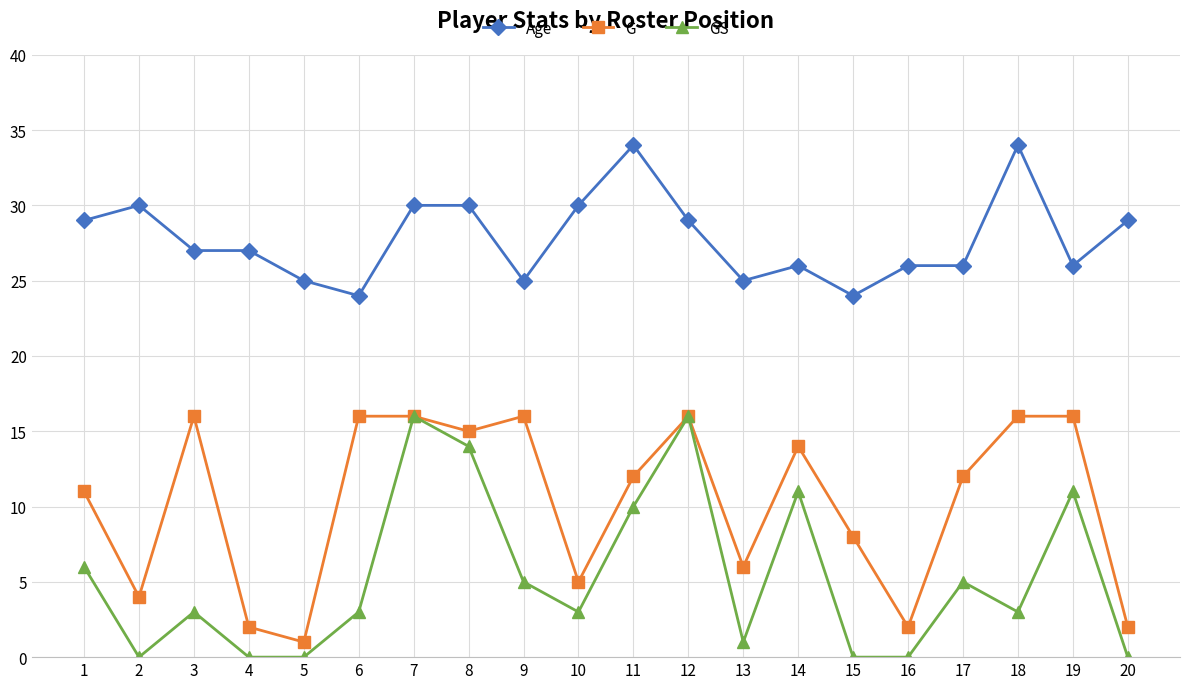

Is it true that Age equals 26 at 17?

True